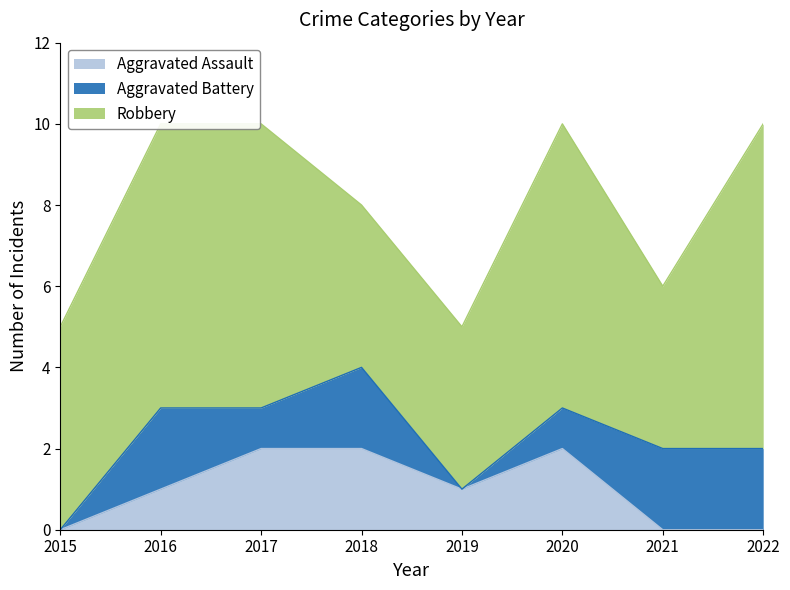

What is the value of the Aggravated Battery point at the 2nd from the left?

2